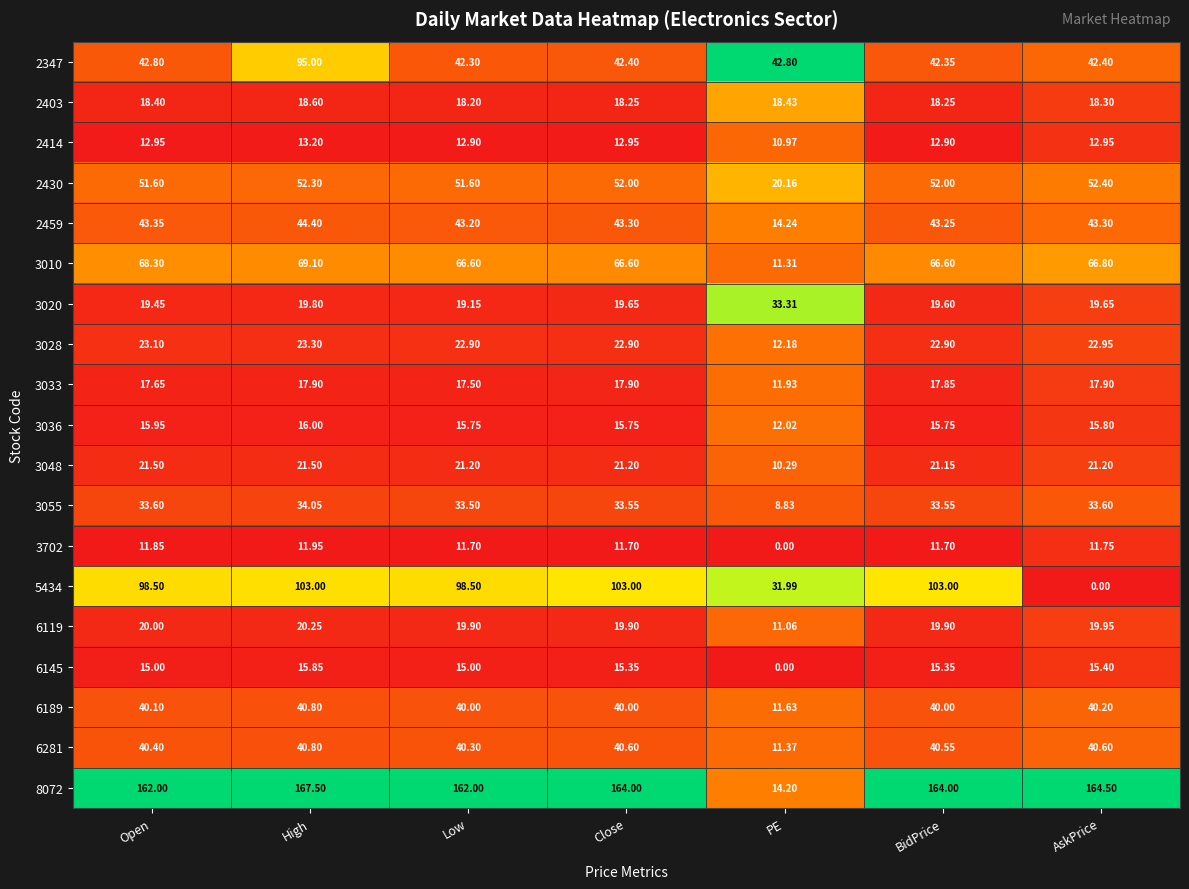

At Open, list the series in order from largest to smallest.

8072, 5434, 3010, 2430, 2459, 2347, 6281, 6189, 3055, 3028, 3048, 6119, 3020, 2403, 3033, 3036, 6145, 2414, 3702